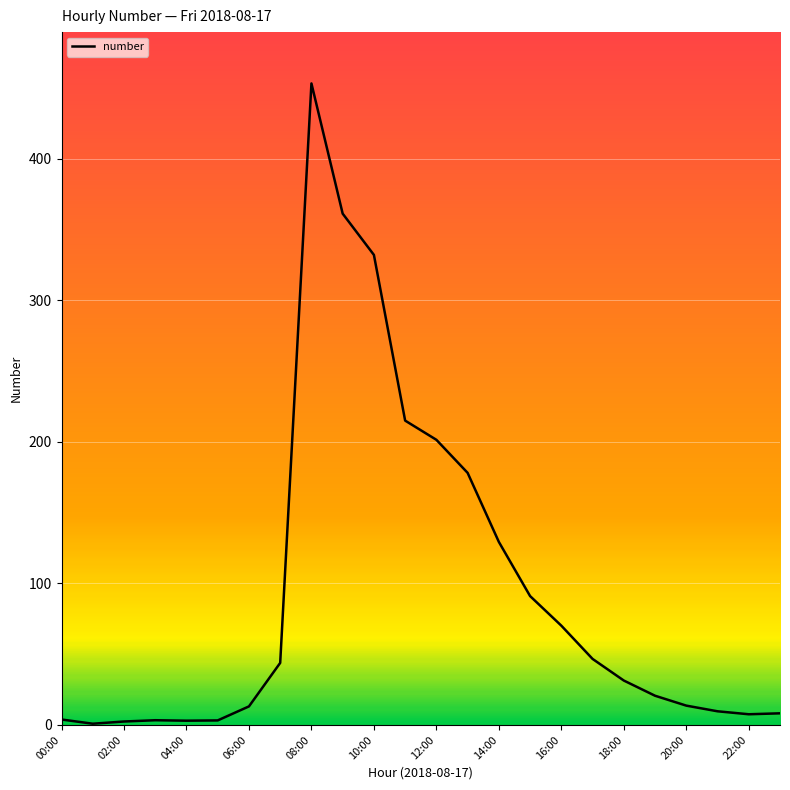

What is the difference between the maximum and minimum values?

452.3